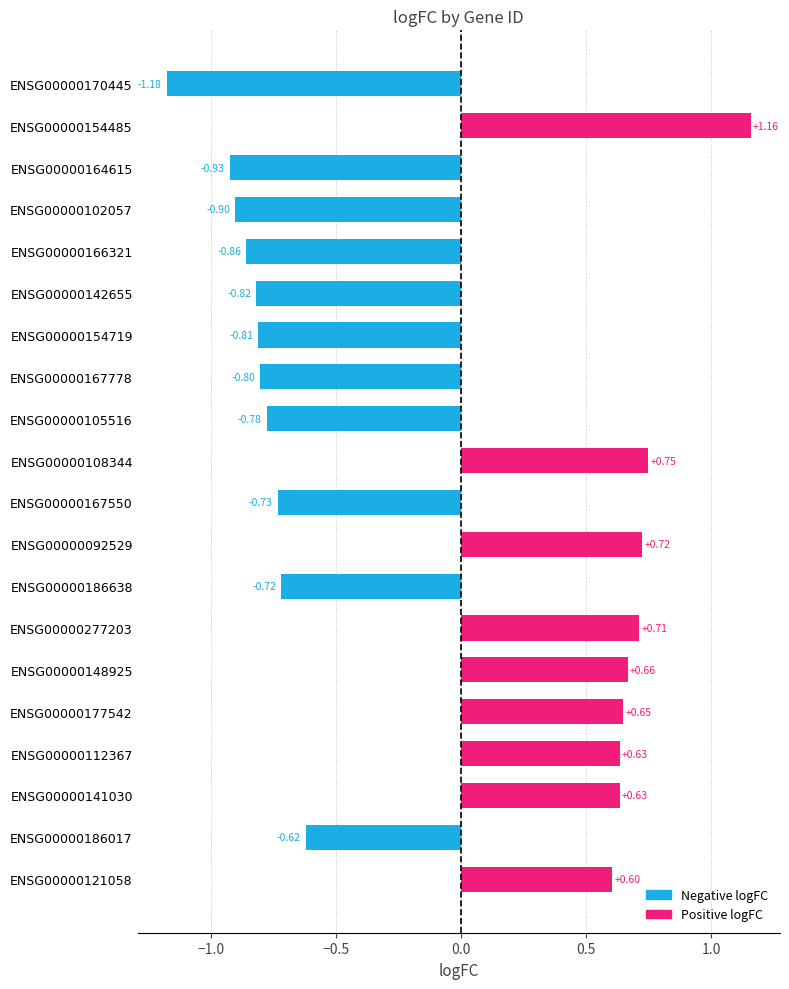

What is the difference between the maximum and minimum values?

2.3